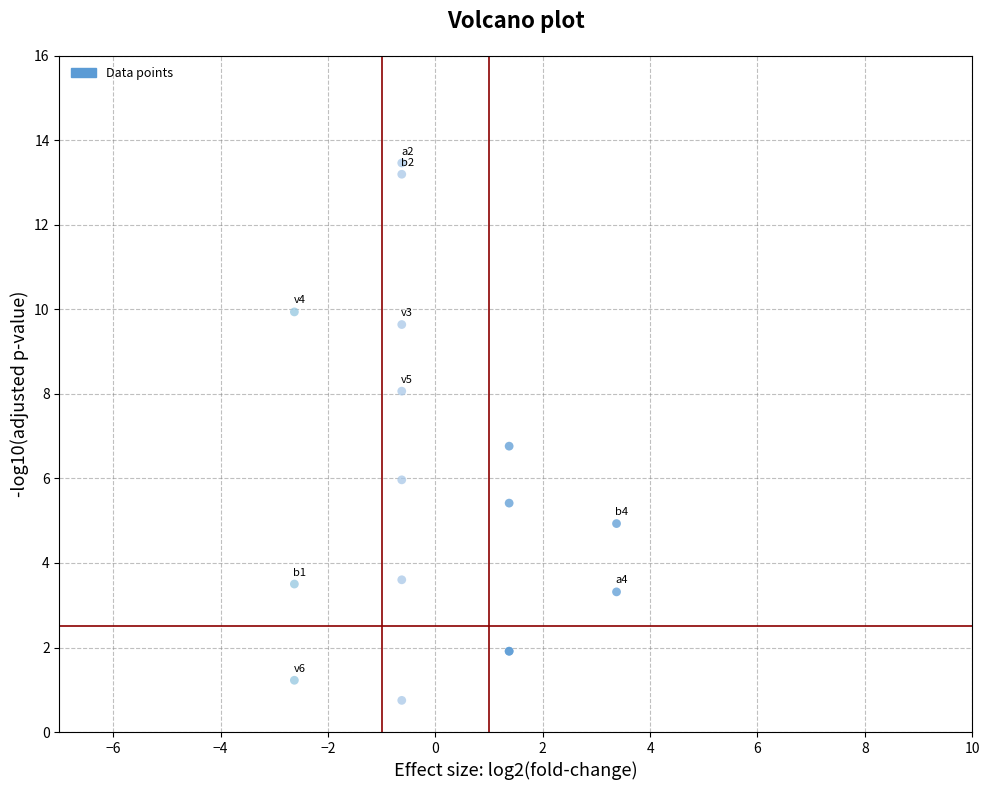

What Y value in the scatter plot is closest to 7?

6.8